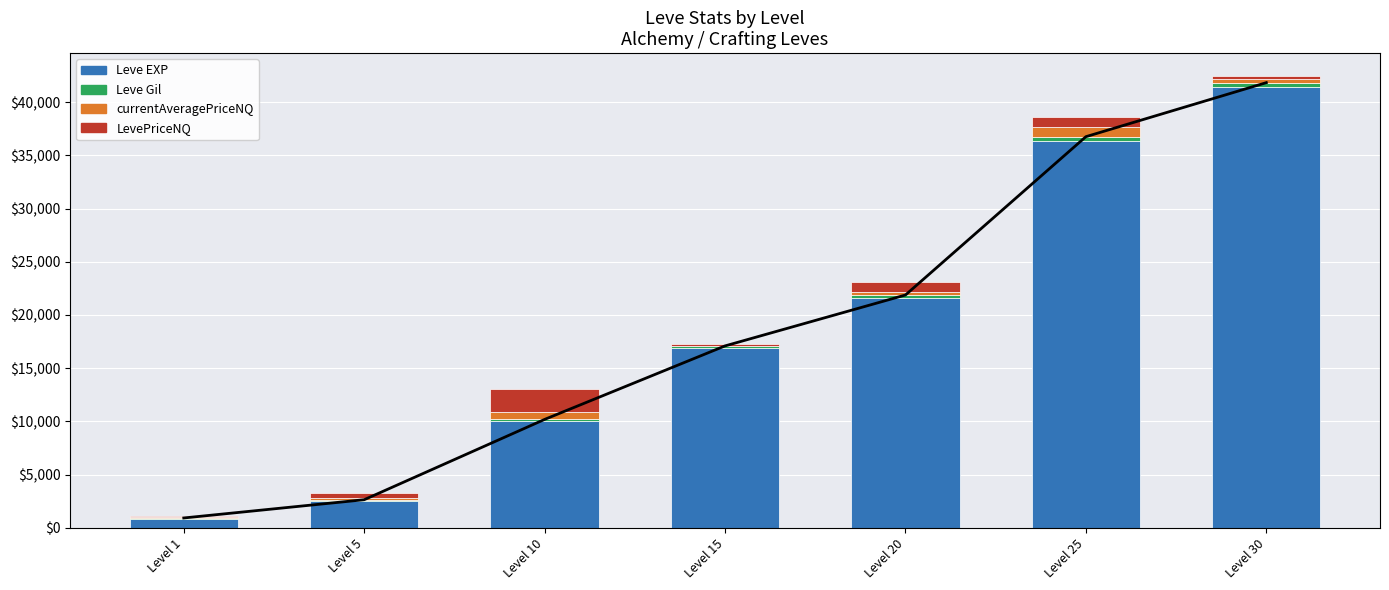

What is the value of the Leve Gil bar at the 4th from the left?

174.0